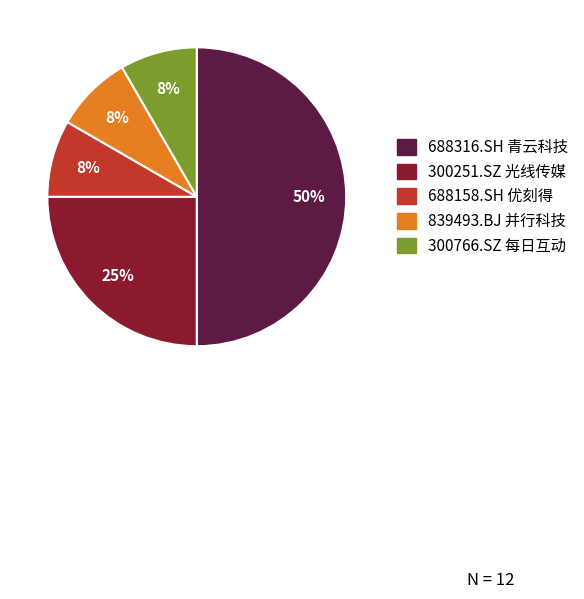

To the nearest percent, what percentage of the pie is 839493.BJ 并行科技?

8%